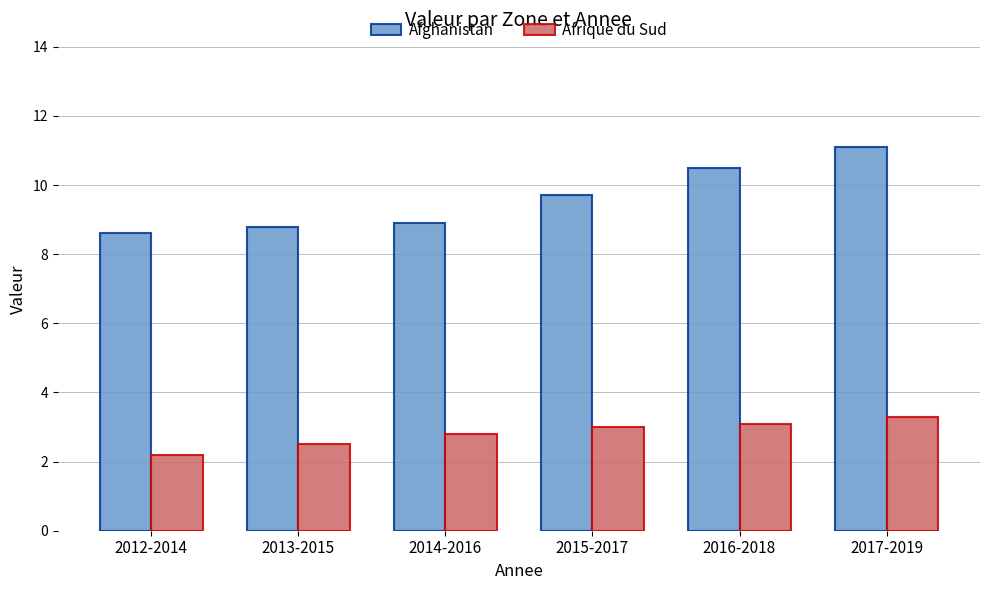

Reading left to right, extract all data points from this chart.

Afghanistan: 2012-2014=8.6	2013-2015=8.8	2014-2016=8.9	2015-2017=9.7	2016-2018=10.5	2017-2019=11.1
Afrique du Sud: 2012-2014=2.2	2013-2015=2.5	2014-2016=2.8	2015-2017=3.0	2016-2018=3.1	2017-2019=3.3